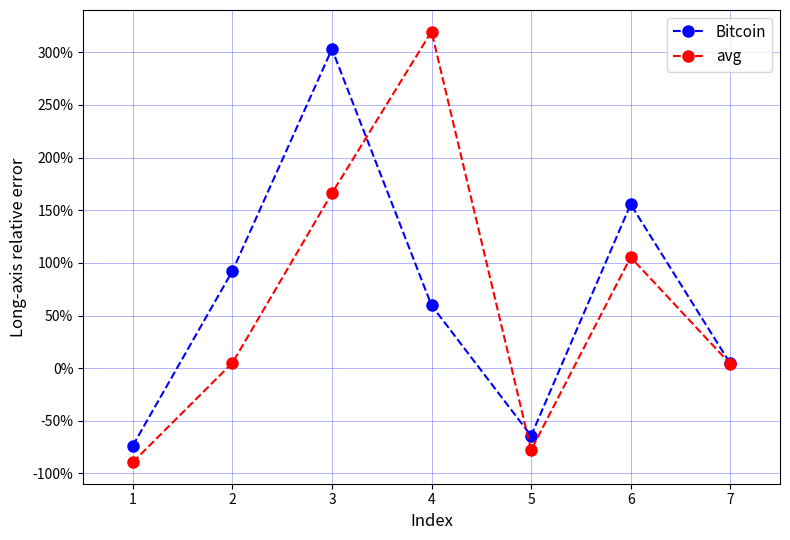

Is it true that Bitcoin equals 0.6 at 4?

True